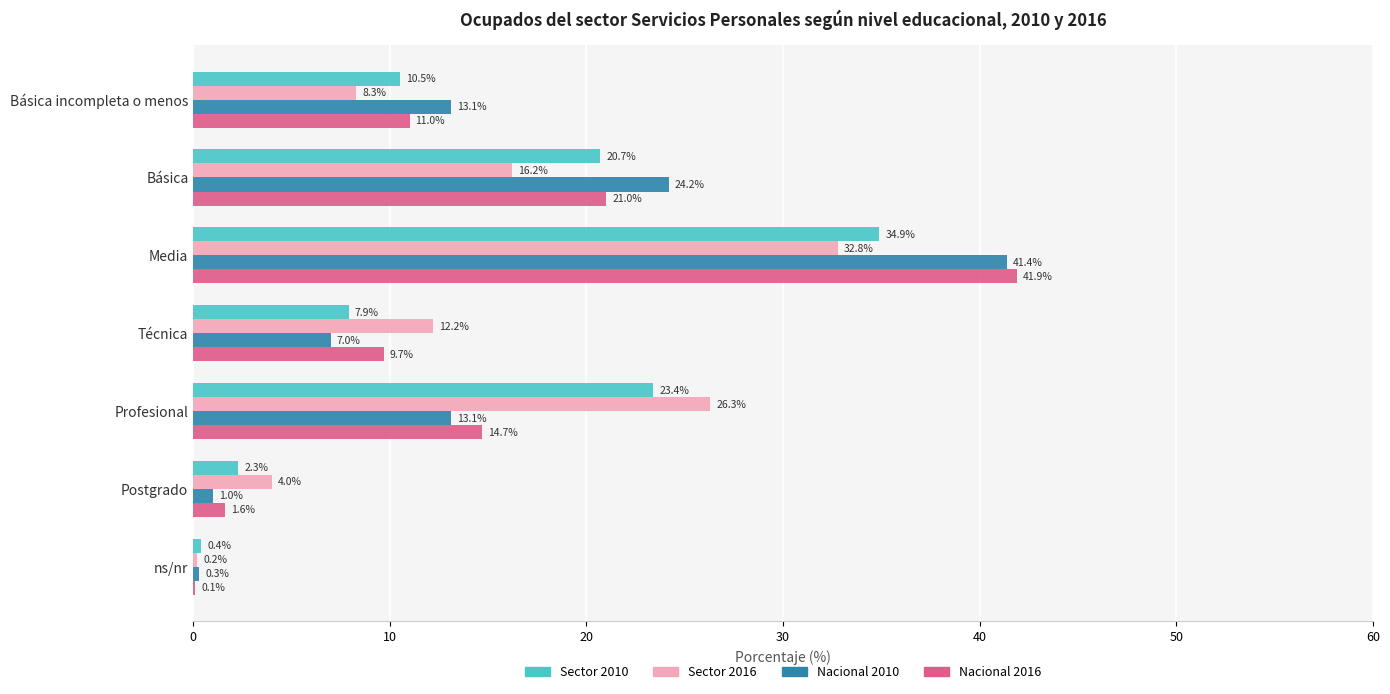

Which series has the largest range (max minus min)?

Nacional 2016